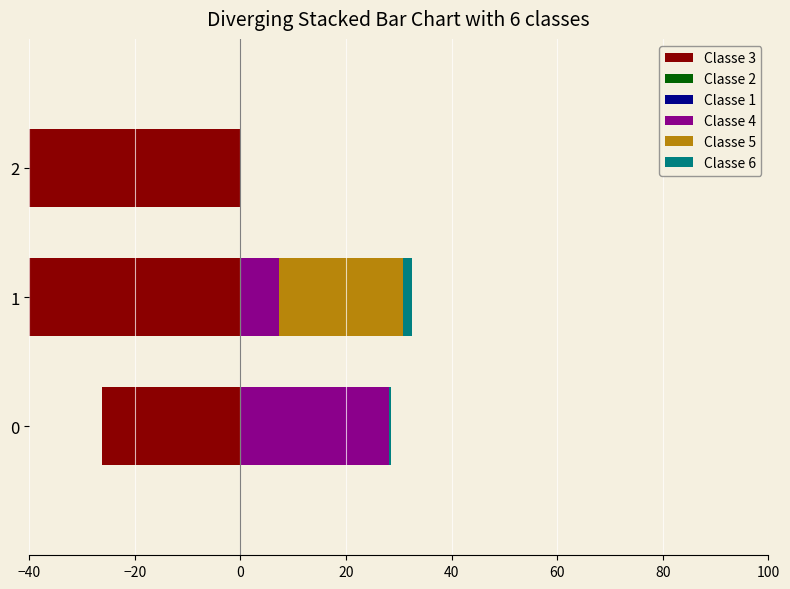

Which series has the widest spread of values?

Classe 3